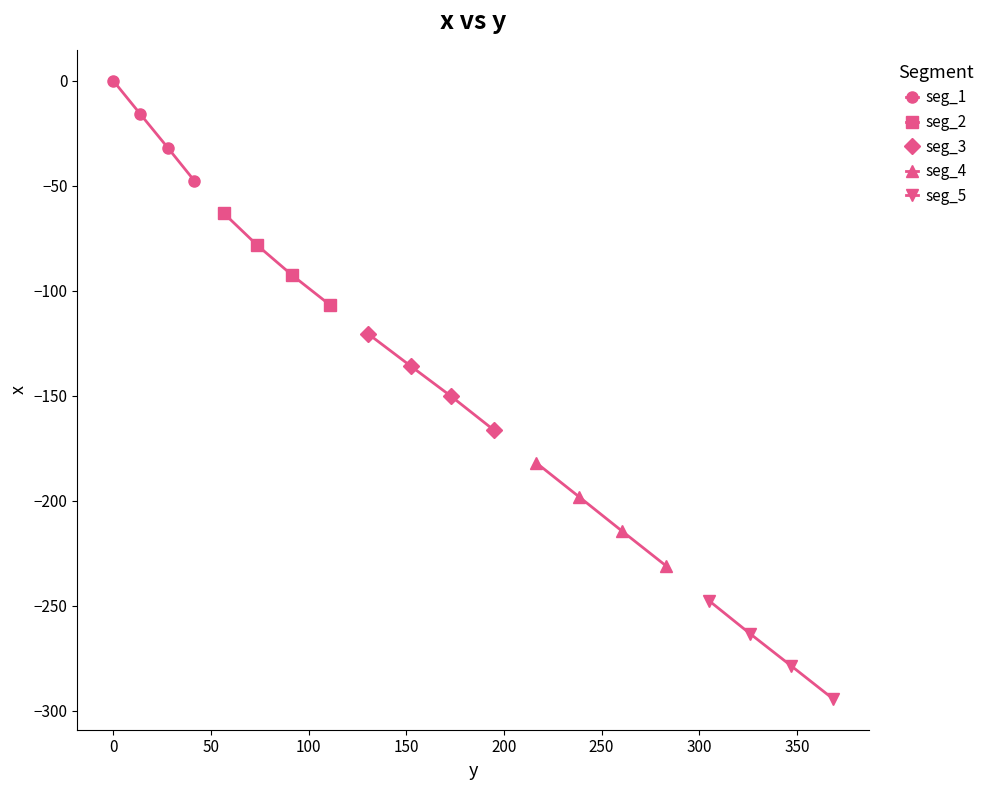

What is the value of the seg_3 point at the 4th from the left?

-166.5